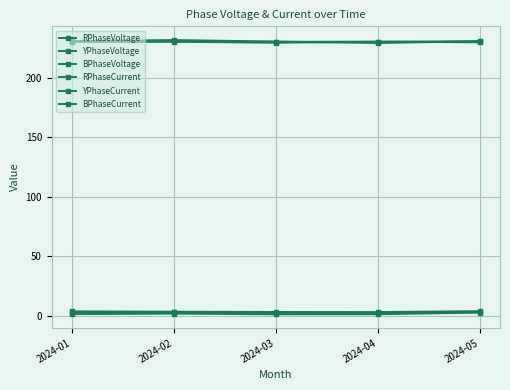

What is the maximum value for RPhaseVoltage?

230.5